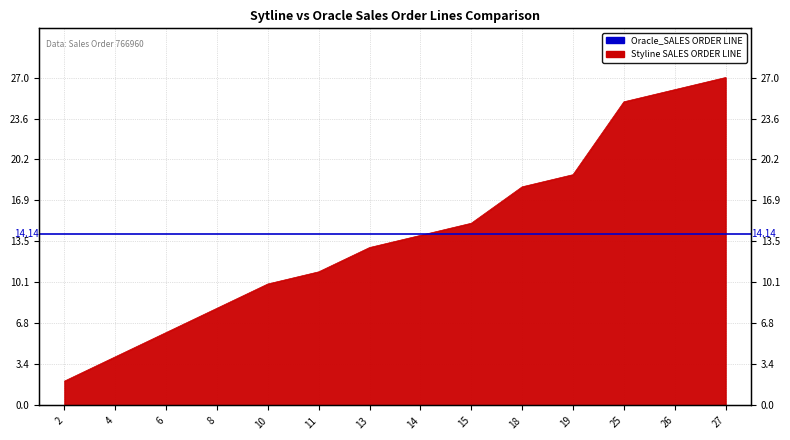

What is the difference between the maximum and minimum values?

25